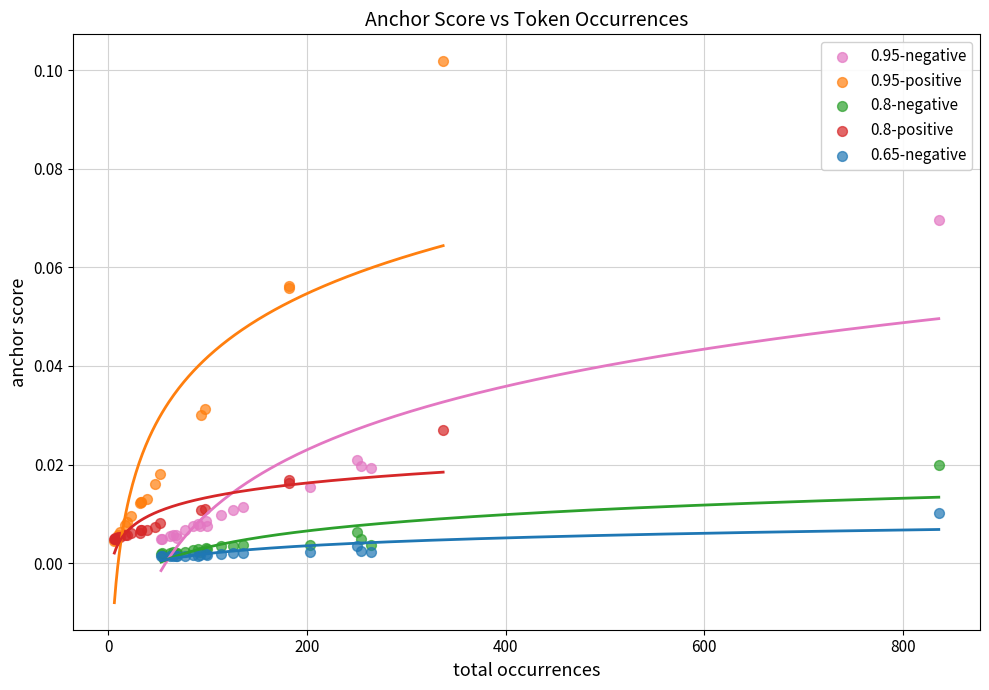

Which series has the largest Y range (max minus min)?

0.95-positive